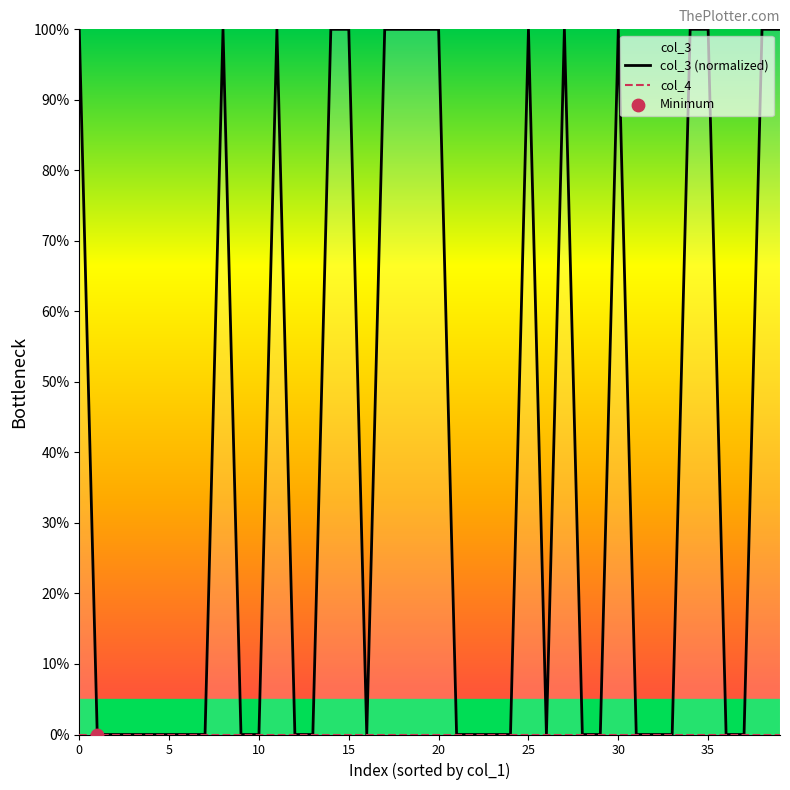

Which series contains the highest Y value?

col_3 (normalized)